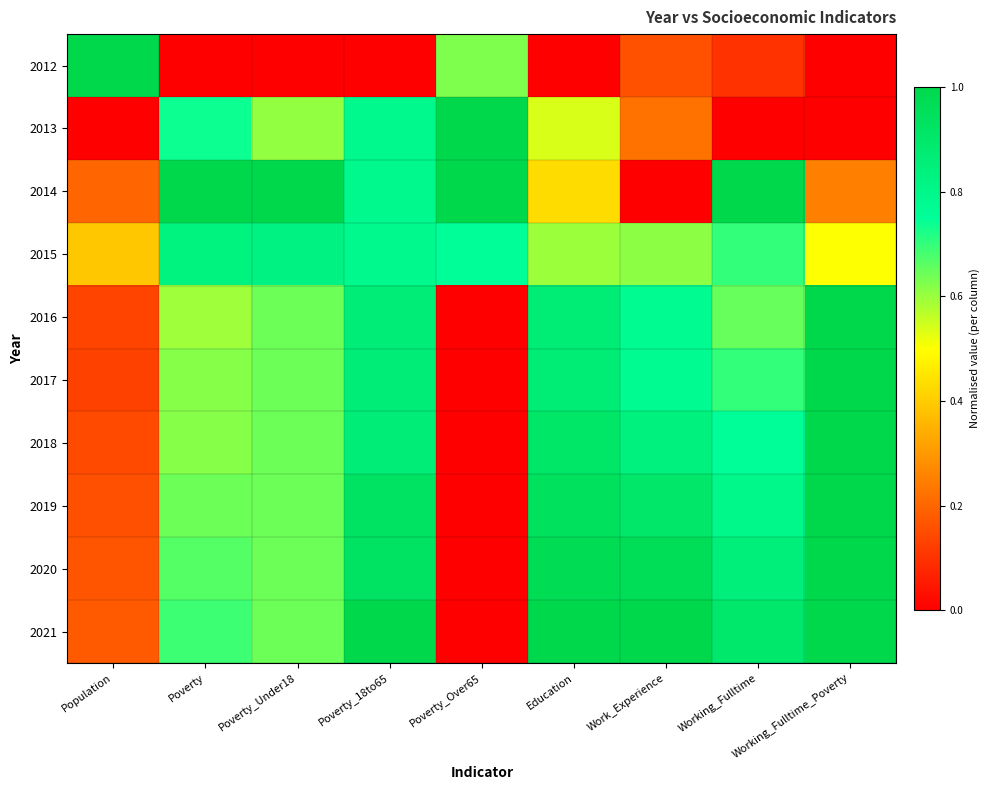

At how many categories does at least one series exceed 0?

9